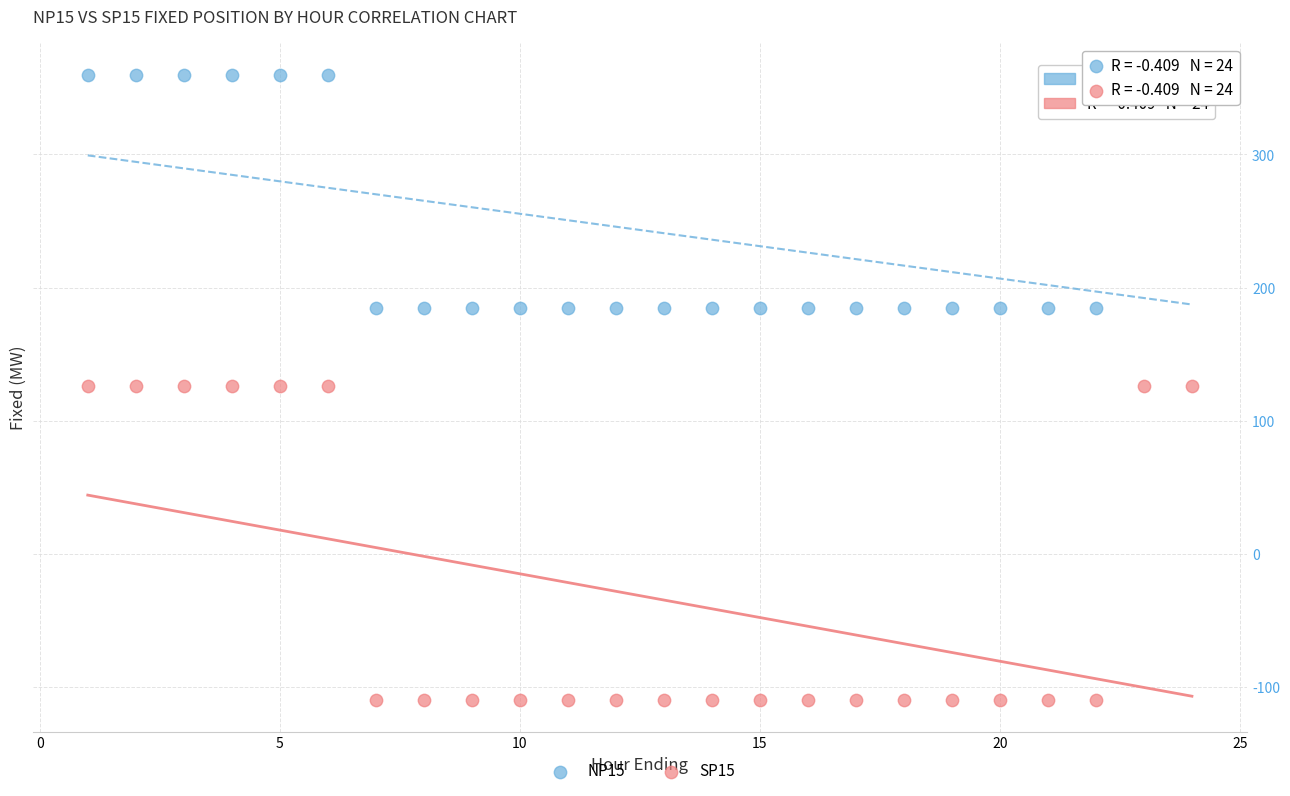

What is the X range (max minus min) for the scatter plot?

23